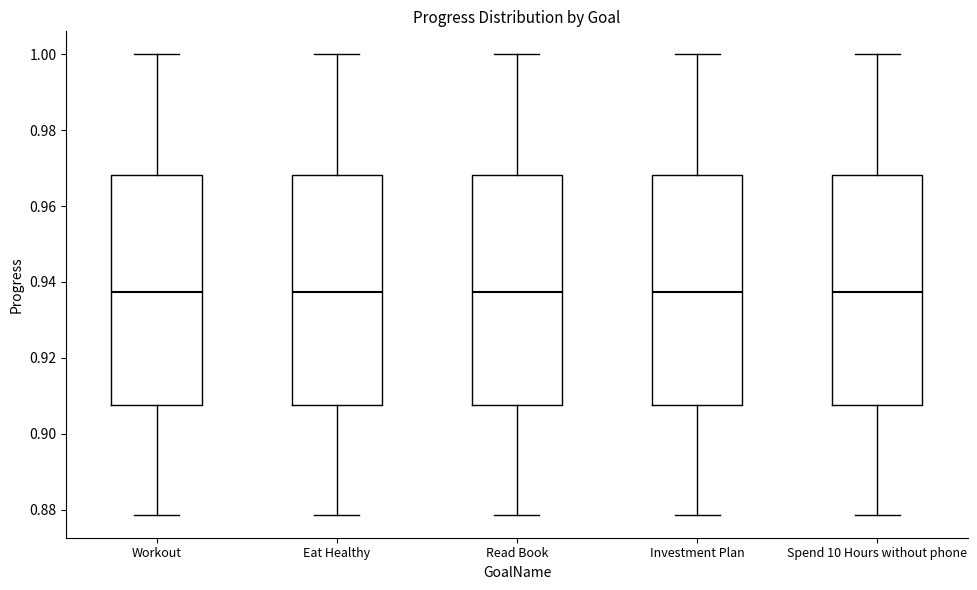

Where does the upper whisker of the box for Eat Healthy end on the y-axis? The values are not printed on the chart, so give them approximately, as read against the axis.

1.000